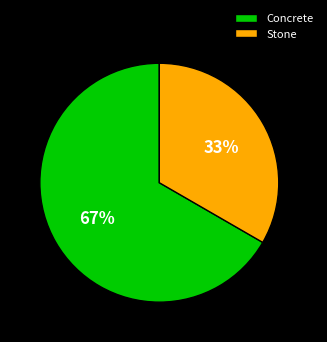

How many slices are in this pie chart?

2